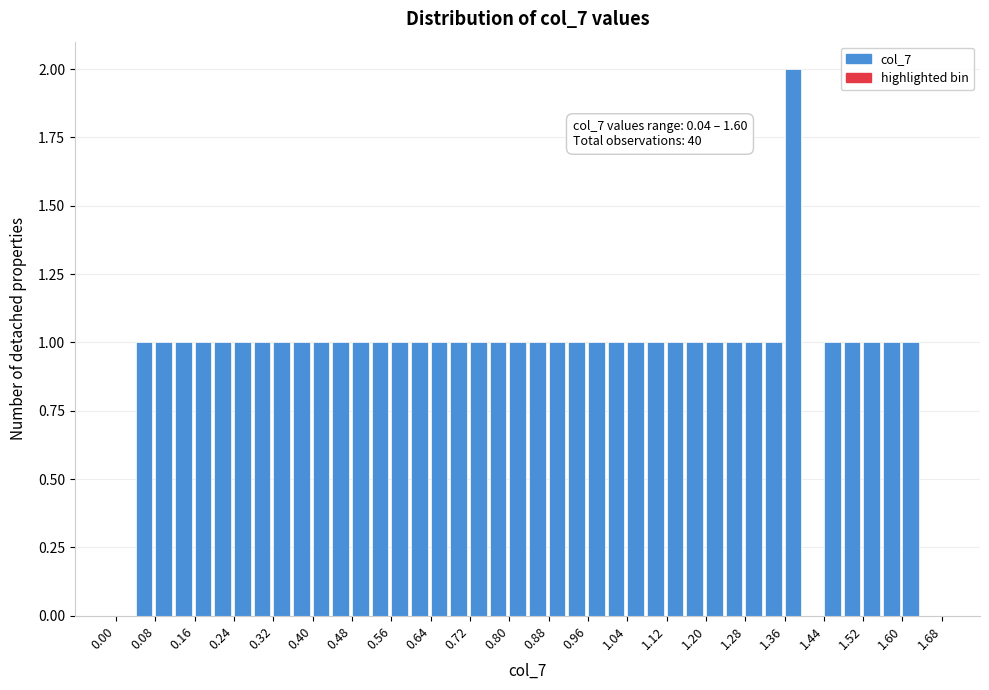

Over which range of the x-axis is the bar tallest?

1.36 to 1.40